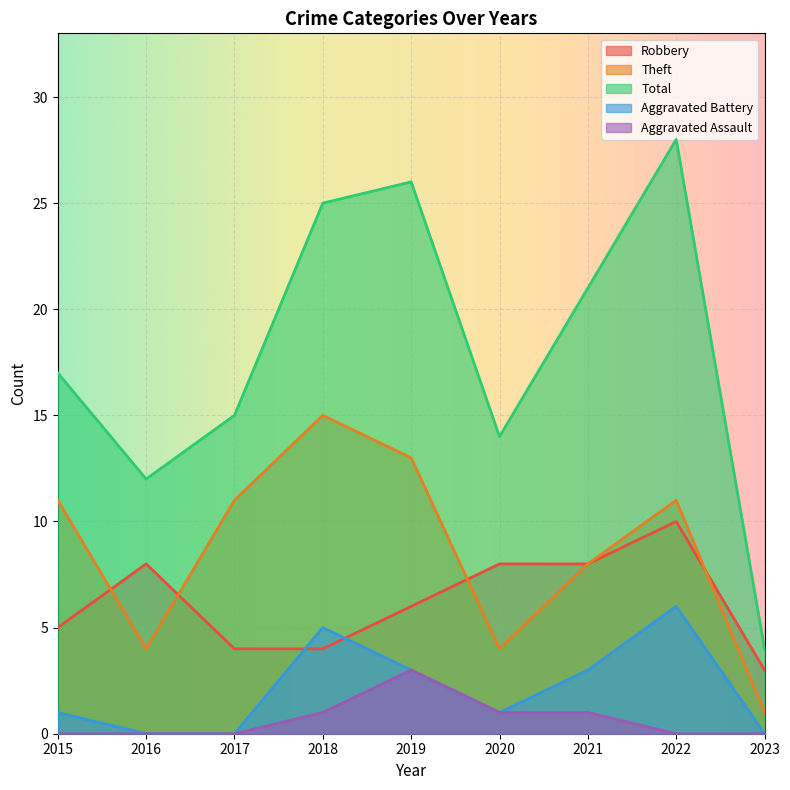

True or false: Theft and Aggravated Assault cross at least once.

False